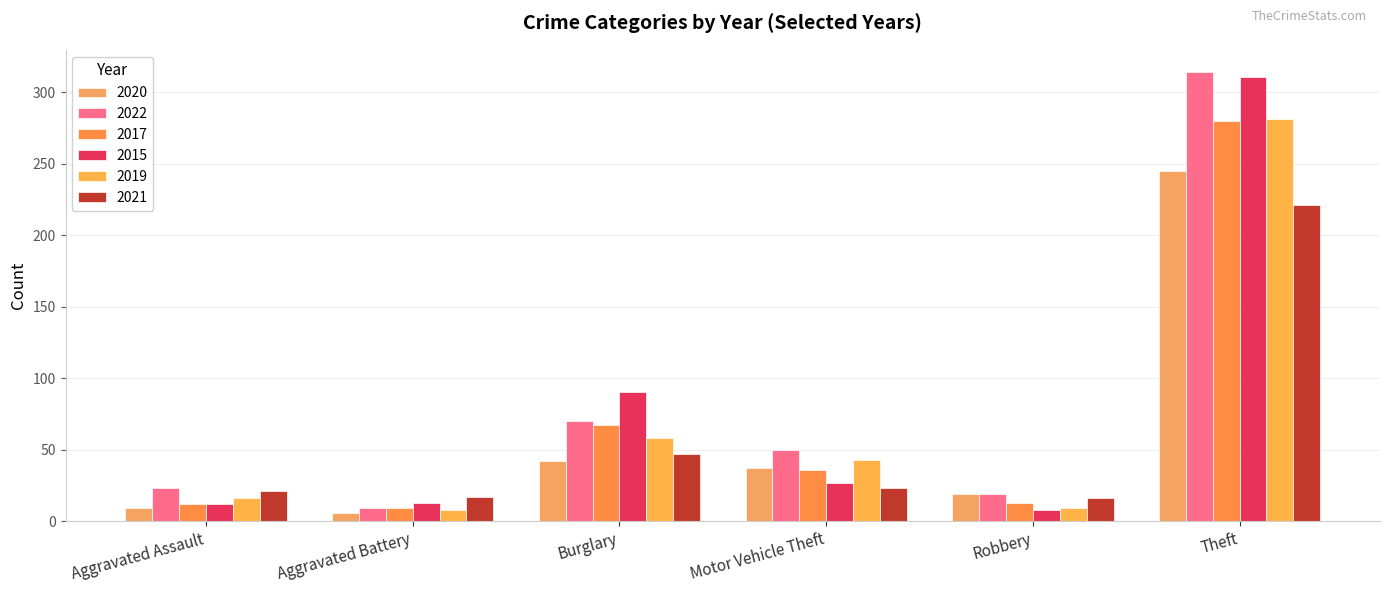

Is it true that 2020 equals 19 at Robbery?

True